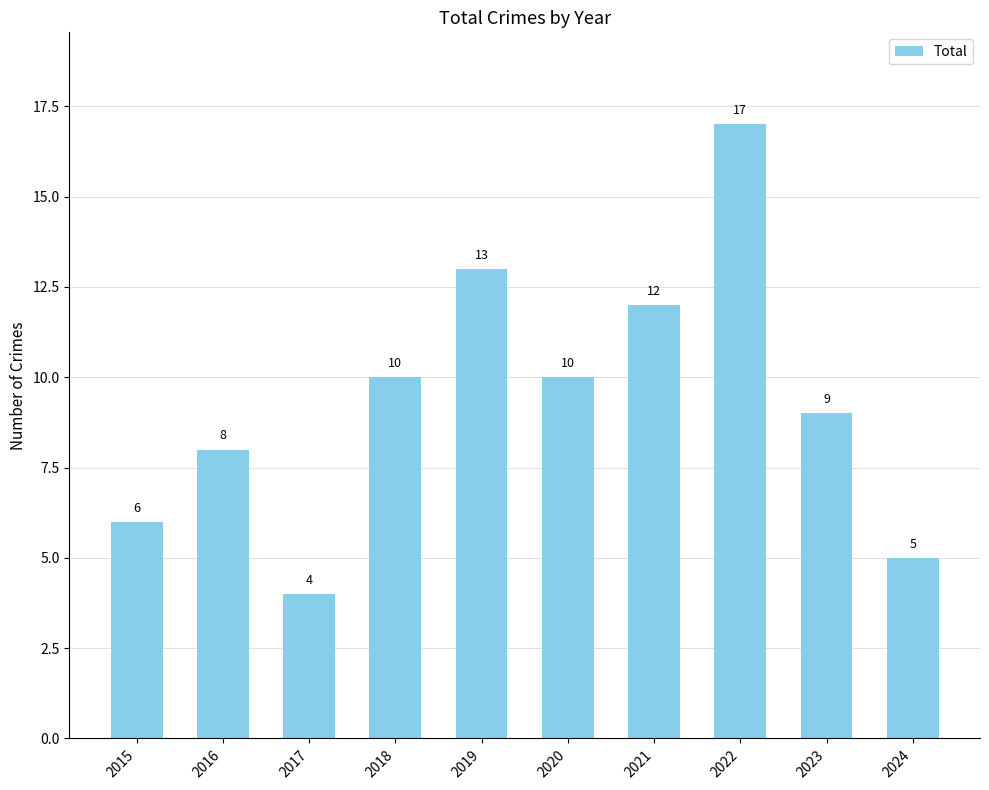

What is the maximum value shown in the chart?

17